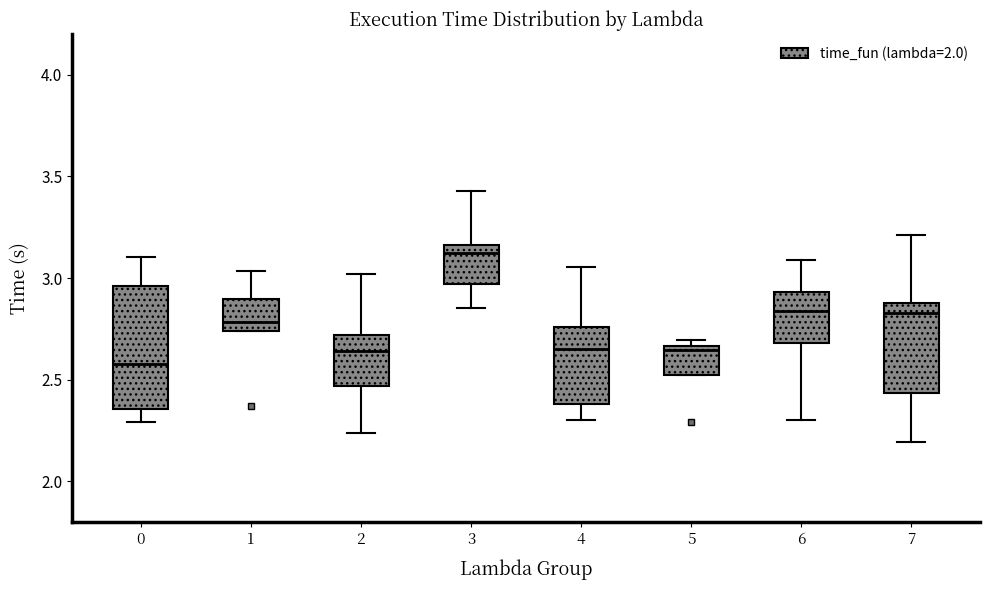

Which box has the highest median line?

3